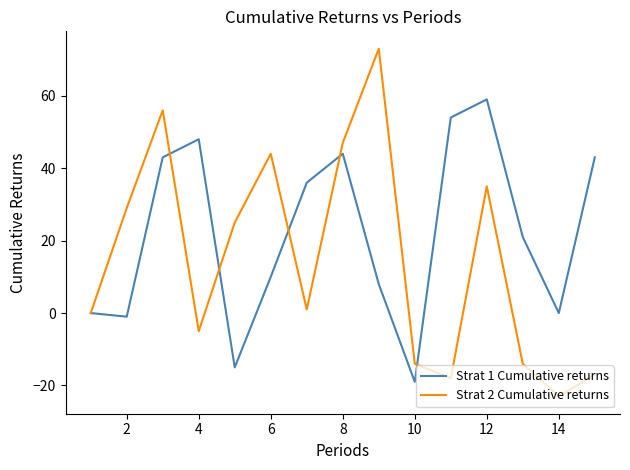

Which series has the largest total across all categories?

Strat 1 Cumulative returns